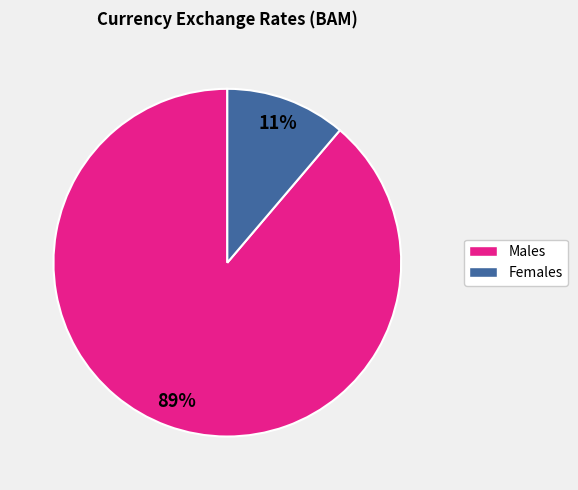

To the nearest percent, what is the average slice percentage?

50%